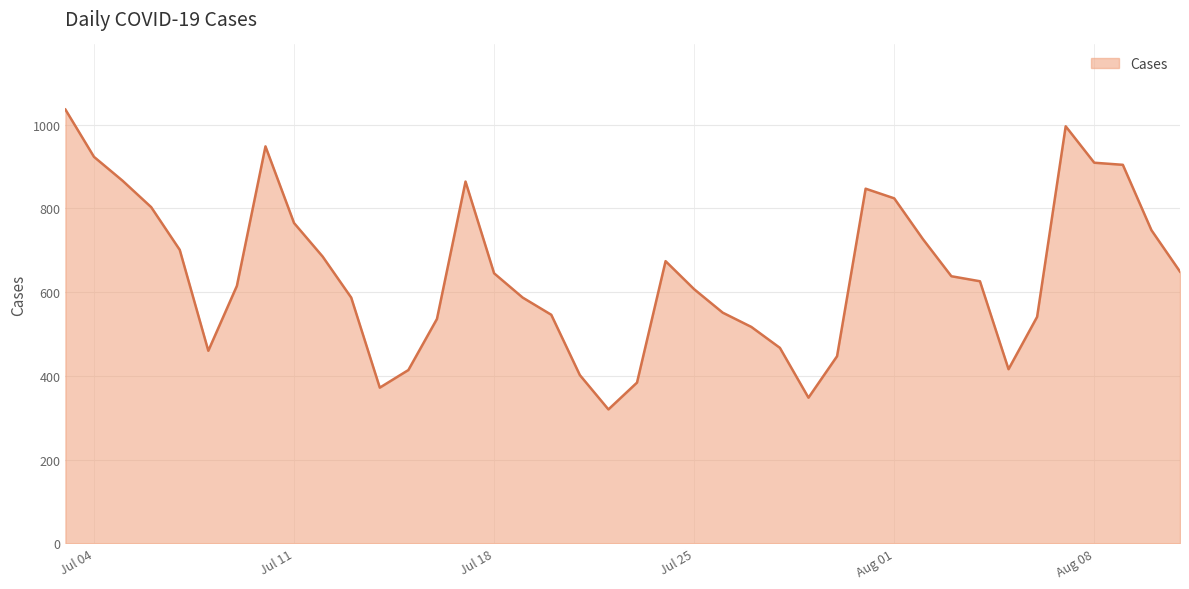

True or false: the data has more than 1 interior local peaks.

True